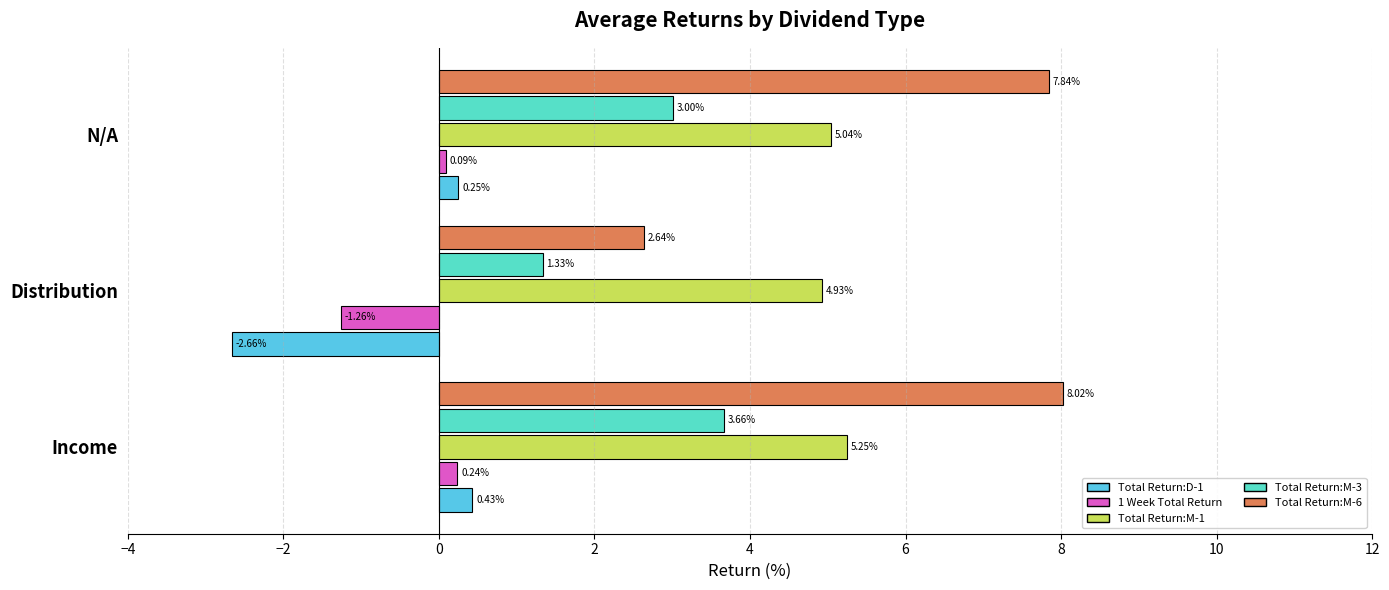

Which series has the widest spread of values?

Total Return:M-6